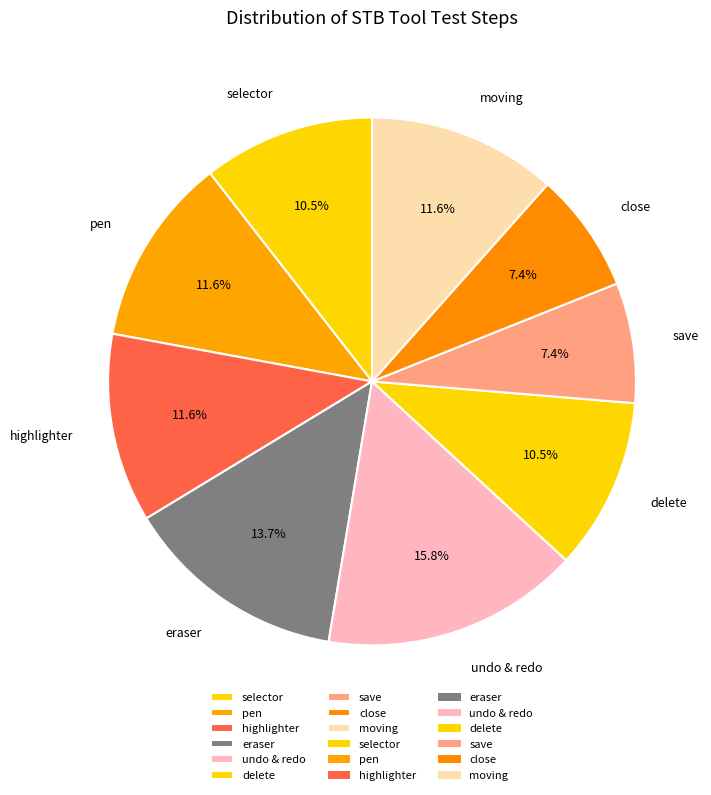

To the nearest percent, what is the average slice percentage?

11%